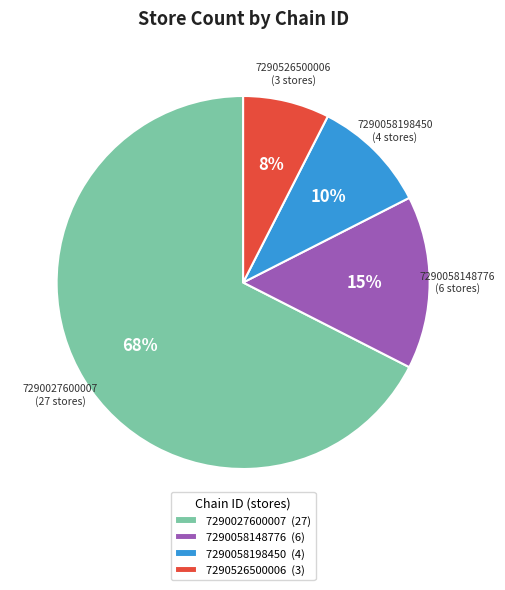

To the nearest percent, what is the average slice percentage?

25%